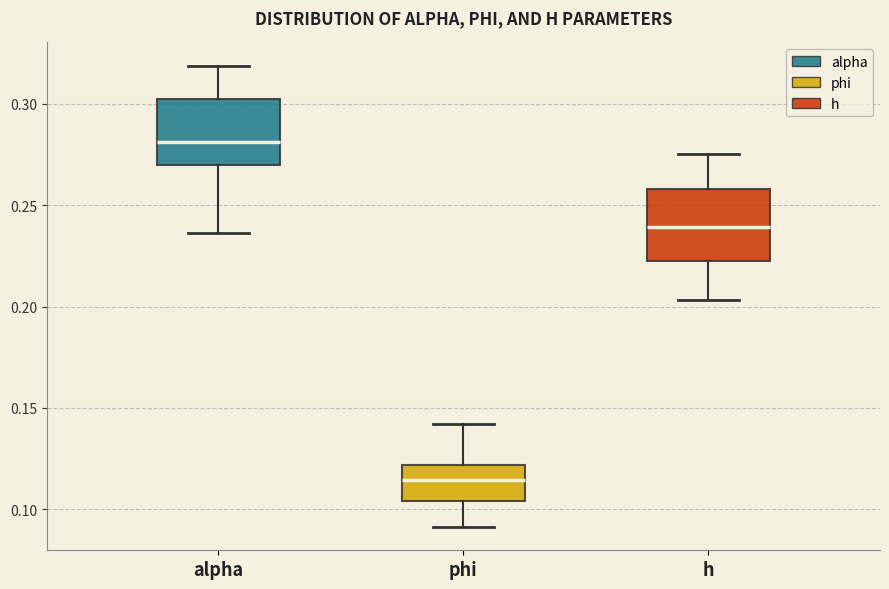

Which box's median line is the lowest?

phi